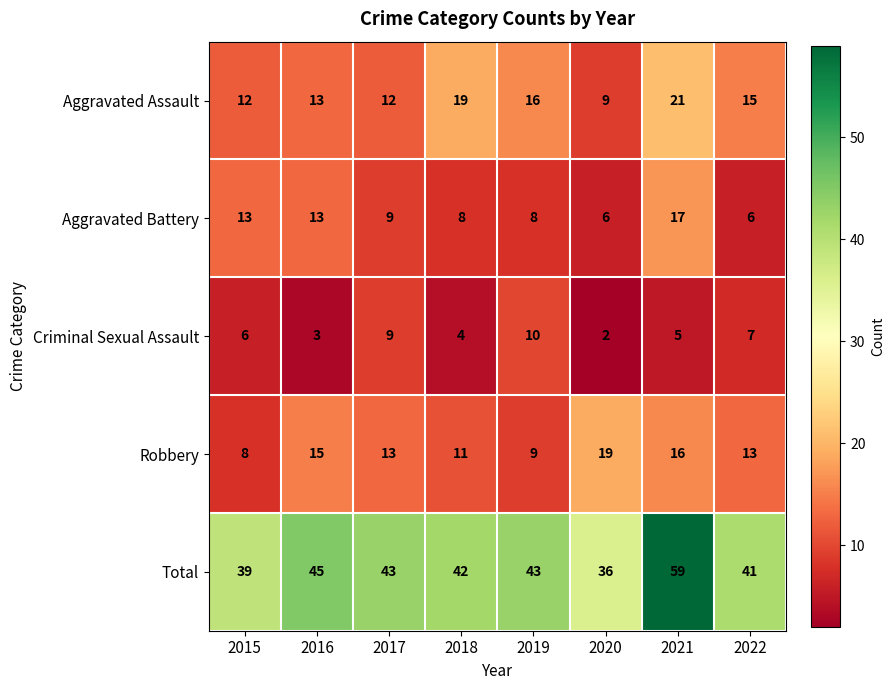

Is it true that Aggravated Battery equals 6 at 2022?

True